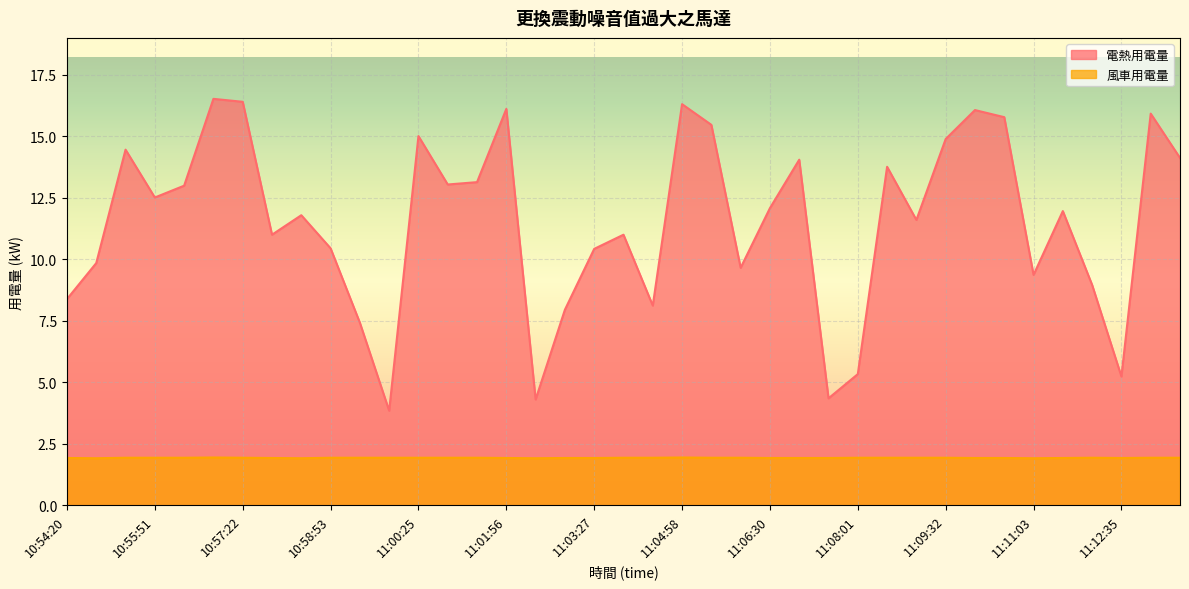

In 電熱用電量, how many points are lower than both neighbors (excluding endpoints)?

11